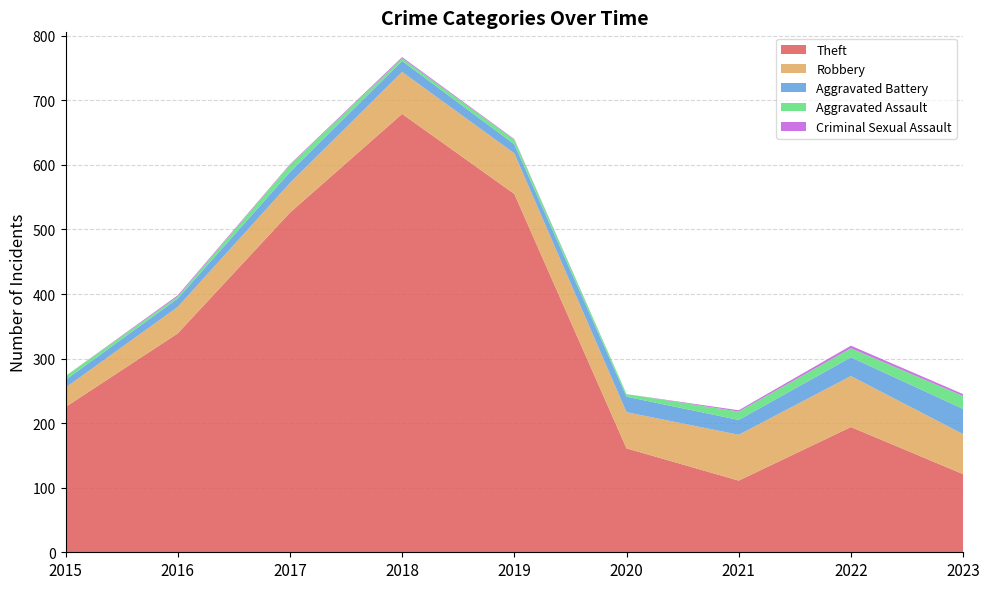

Reading left to right, extract all data points from this chart.

Theft: 2015=225	2016=339	2017=526	2018=679	2019=555	2020=161	2021=111	2022=194	2023=121
Robbery: 2015=30	2016=41	2017=46	2018=65	2019=63	2020=56	2021=71	2022=79	2023=62
Aggravated Battery: 2015=12	2016=13	2017=17	2018=17	2019=14	2020=24	2021=23	2022=29	2023=39
Aggravated Assault: 2015=6	2016=3	2017=11	2018=4	2019=7	2020=4	2021=13	2022=14	2023=20
Criminal Sexual Assault: 2015=0	2016=2	2017=1	2018=2	2019=1	2020=0	2021=2	2022=4	2023=3